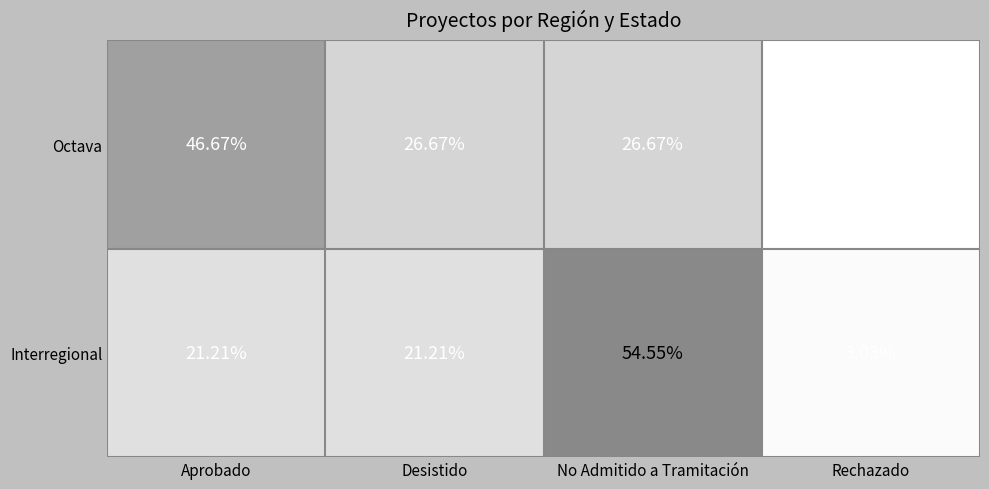

At which label does Octava reach its minimum?

Rechazado